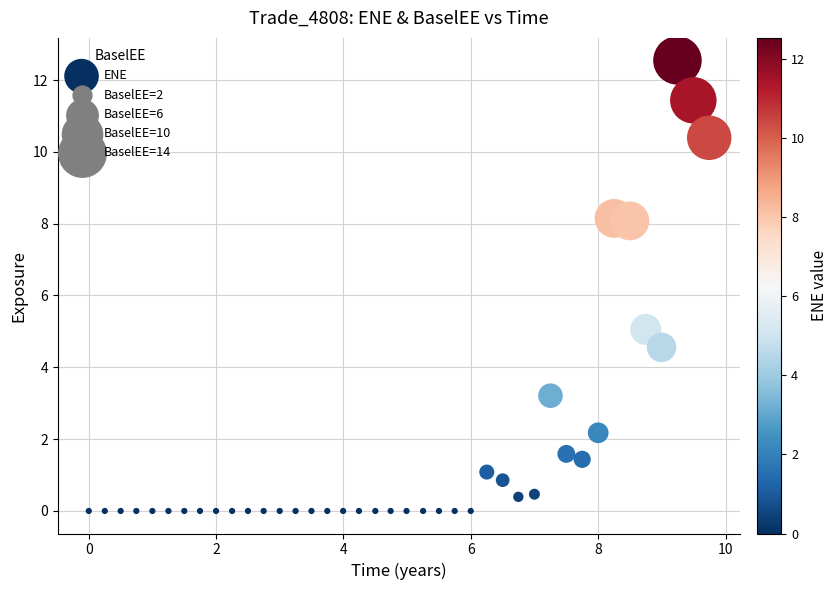

What is the range of Y values (max minus min)?

12.5